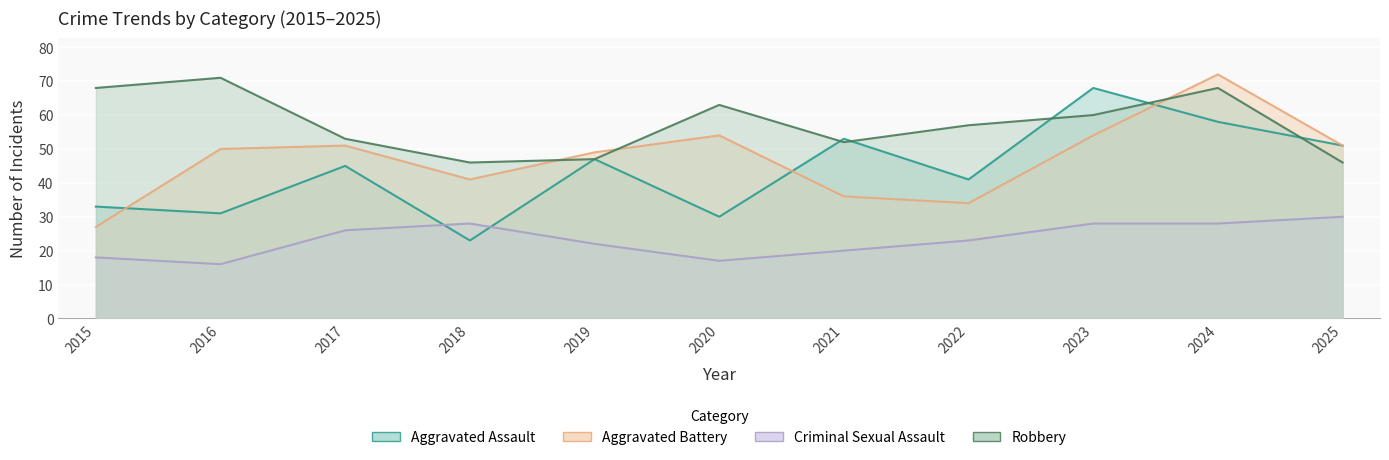

The value of Aggravated Battery at 2024 is 72. True or false?

True